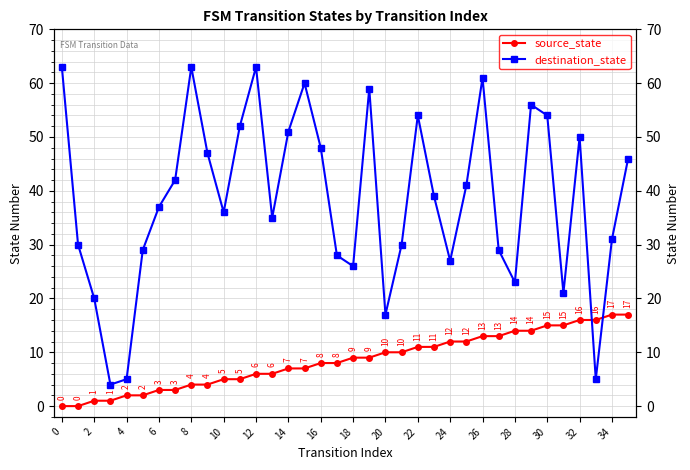

Rank the series at 10 from lowest to highest value.

source_state, destination_state